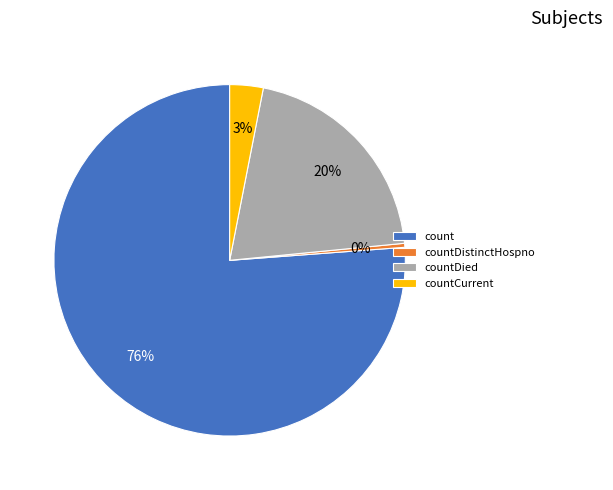

Rank the categories by value from lowest to highest.

countDistinctHospno, countCurrent, countDied, count